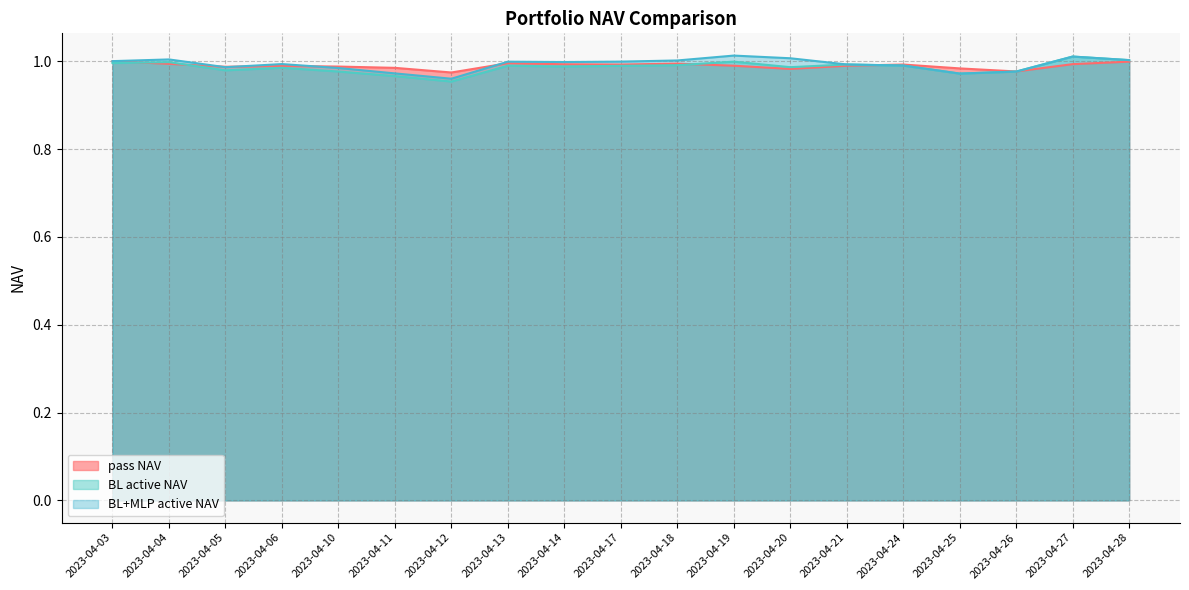

Which has a higher value, 2023-04-14 or 2023-04-10?

2023-04-14